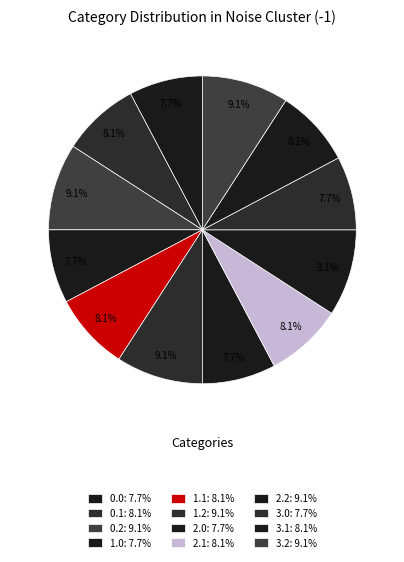

Is it true that 2.0 is 20% of the pie?

False